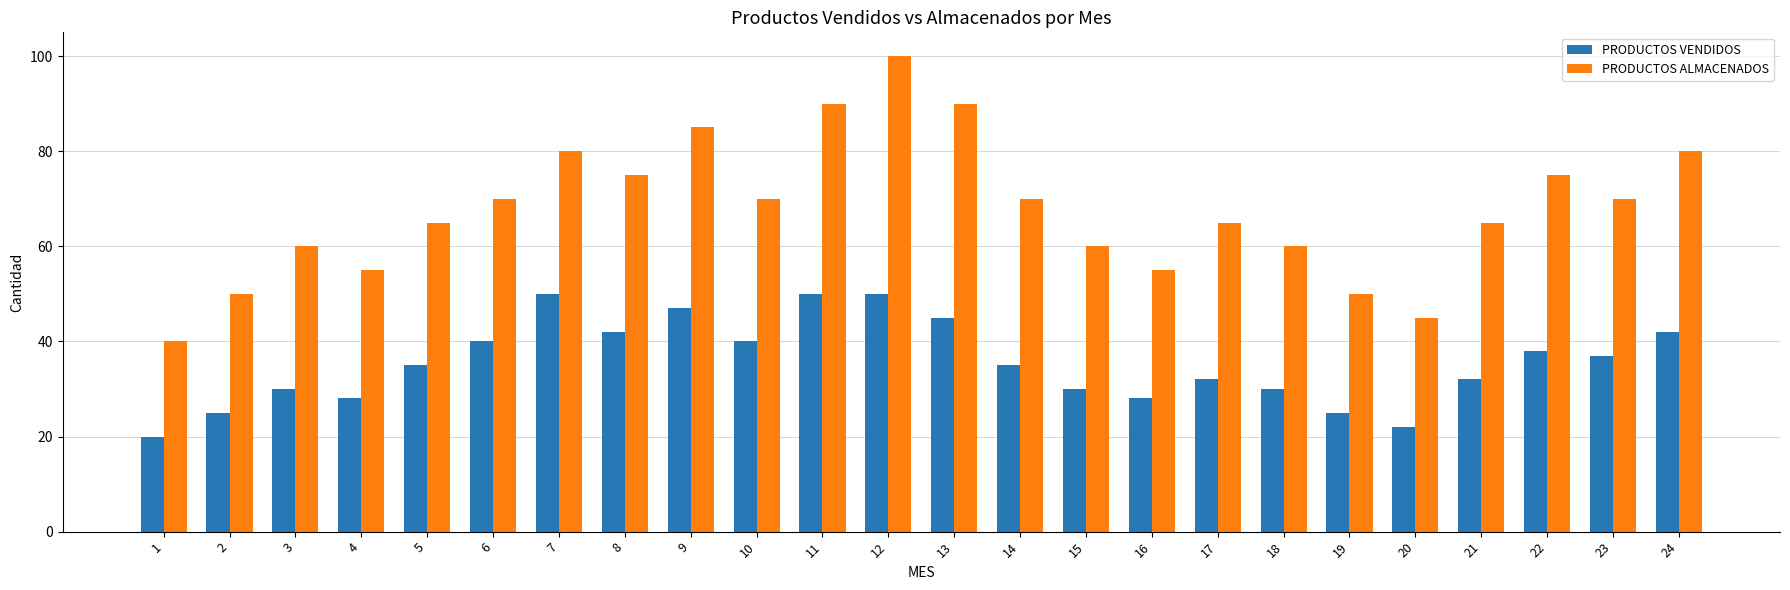

Which series has the largest total across all categories?

PRODUCTOS ALMACENADOS